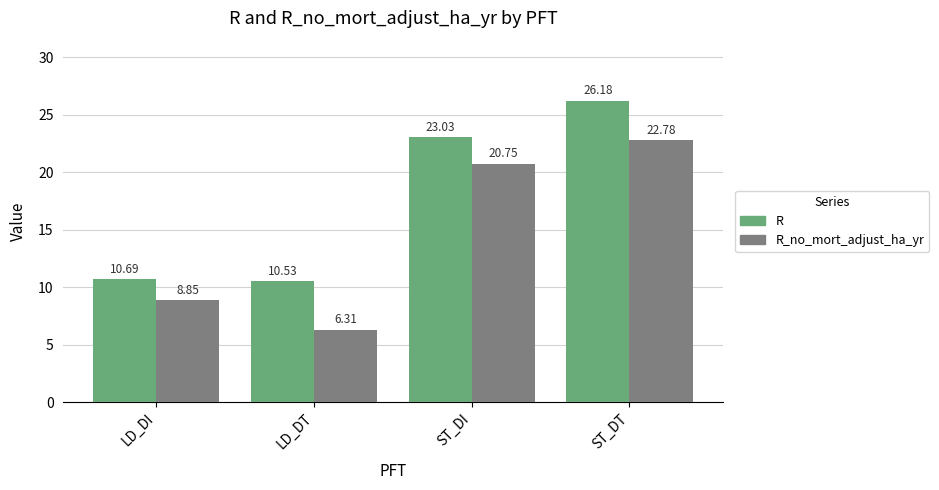

What is the value of the R_no_mort_adjust_ha_yr bar at the 3rd from the left?

20.7